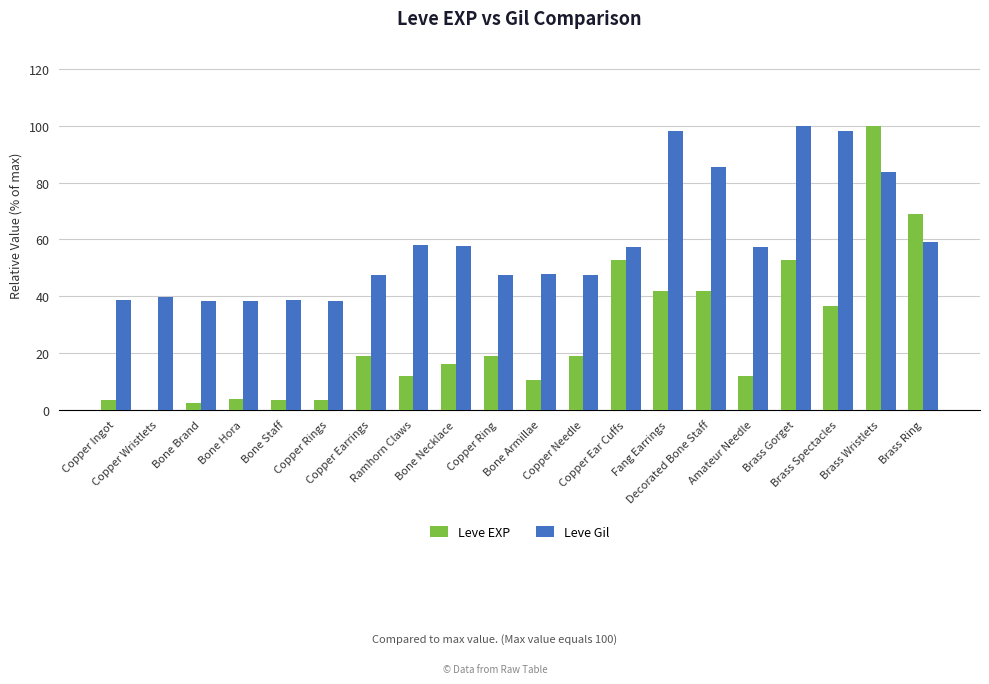

The value of Leve Gil at Amateur Needle is 29.6. True or false?

False